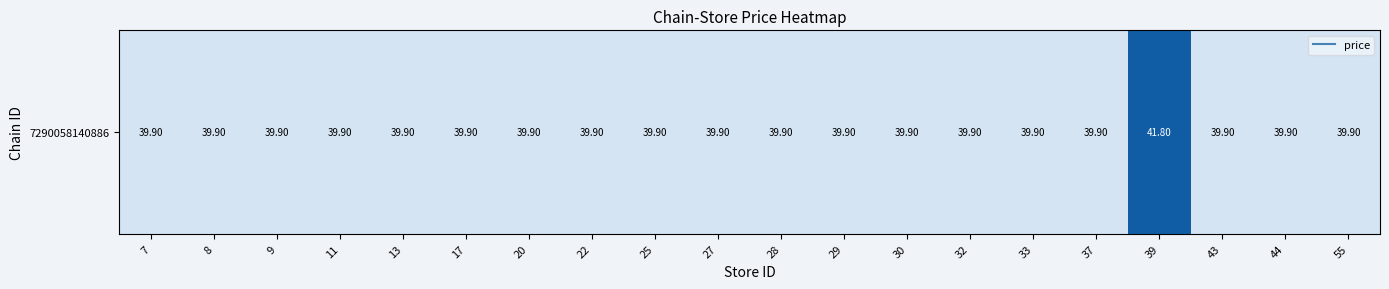

Rank the categories by value from highest to lowest.

39, 7, 8, 9, 11, 13, 17, 20, 22, 25, 27, 28, 29, 30, 32, 33, 37, 43, 44, 55